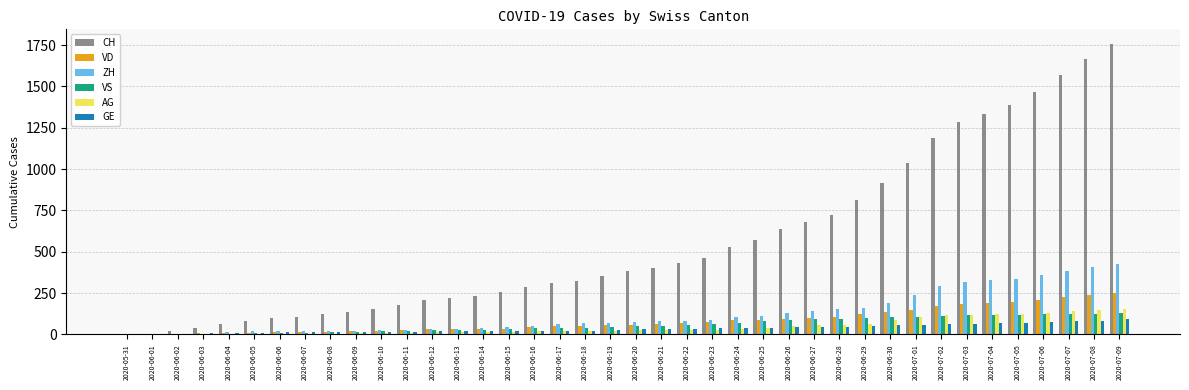

Which series has the largest total across all categories?

CH